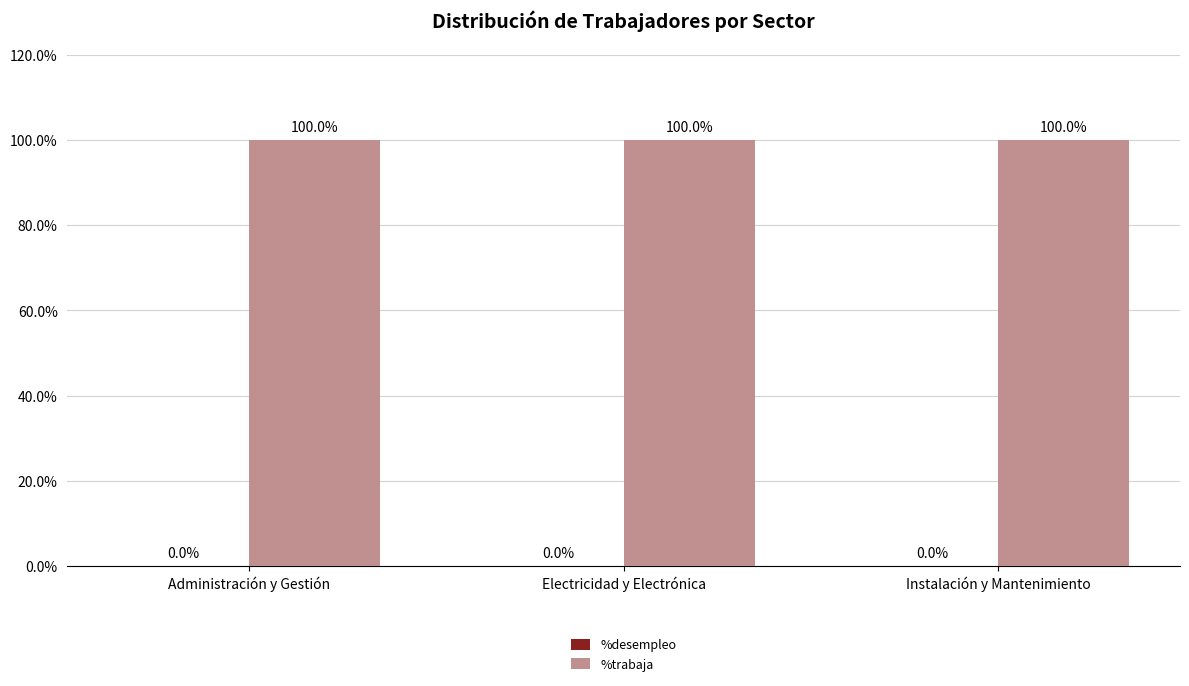

Reading left to right, extract all data points from this chart.

%desempleo: 0	0	0
%trabaja: 100	100	100